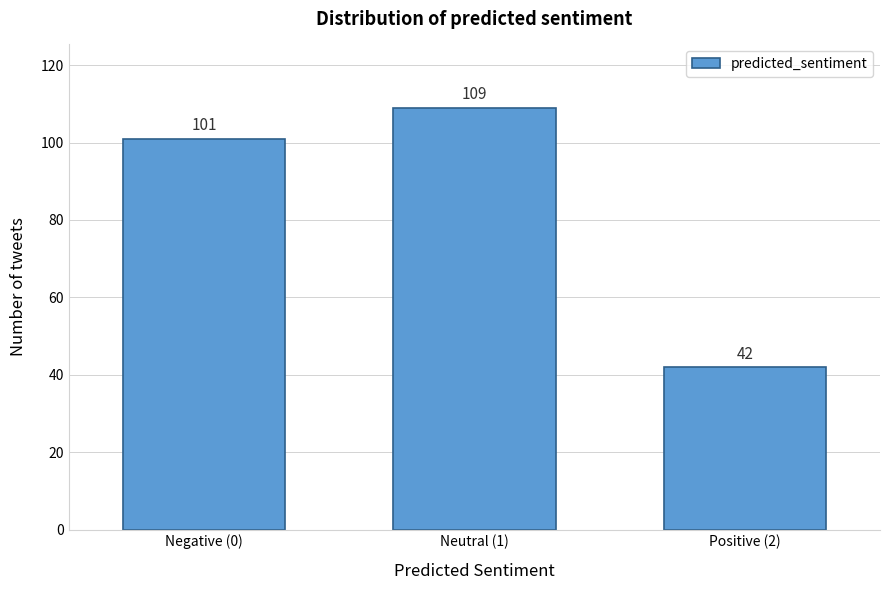

Reading right to left, what are all the values shown in this chart?

42	109	101